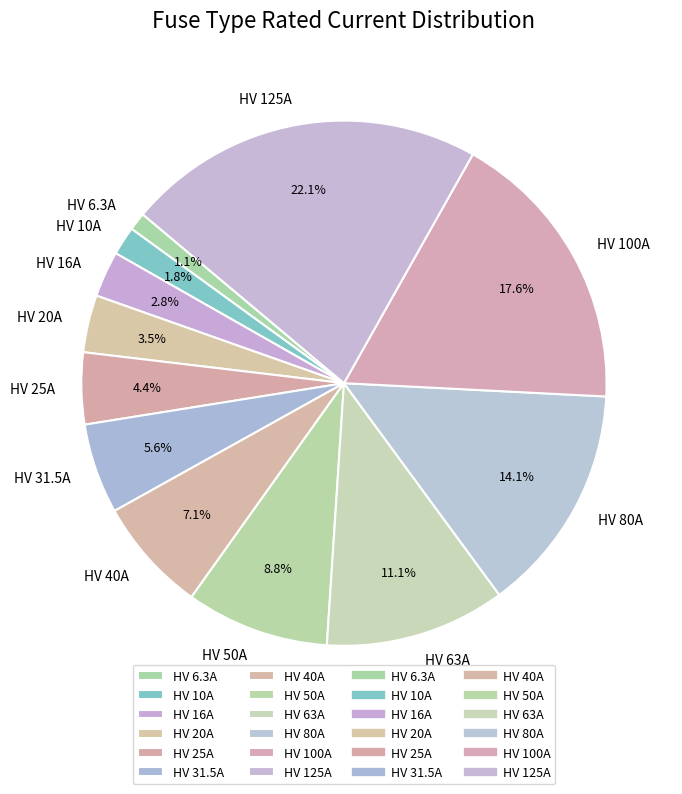

Between HV 10A and HV 6.3A, which is larger?

HV 10A